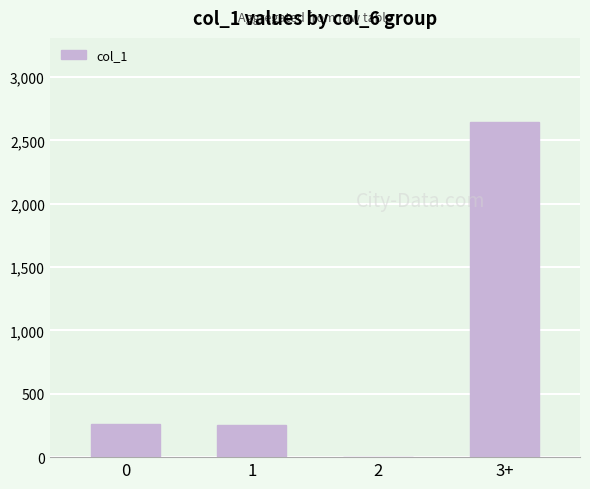

How many values are above zero?

3